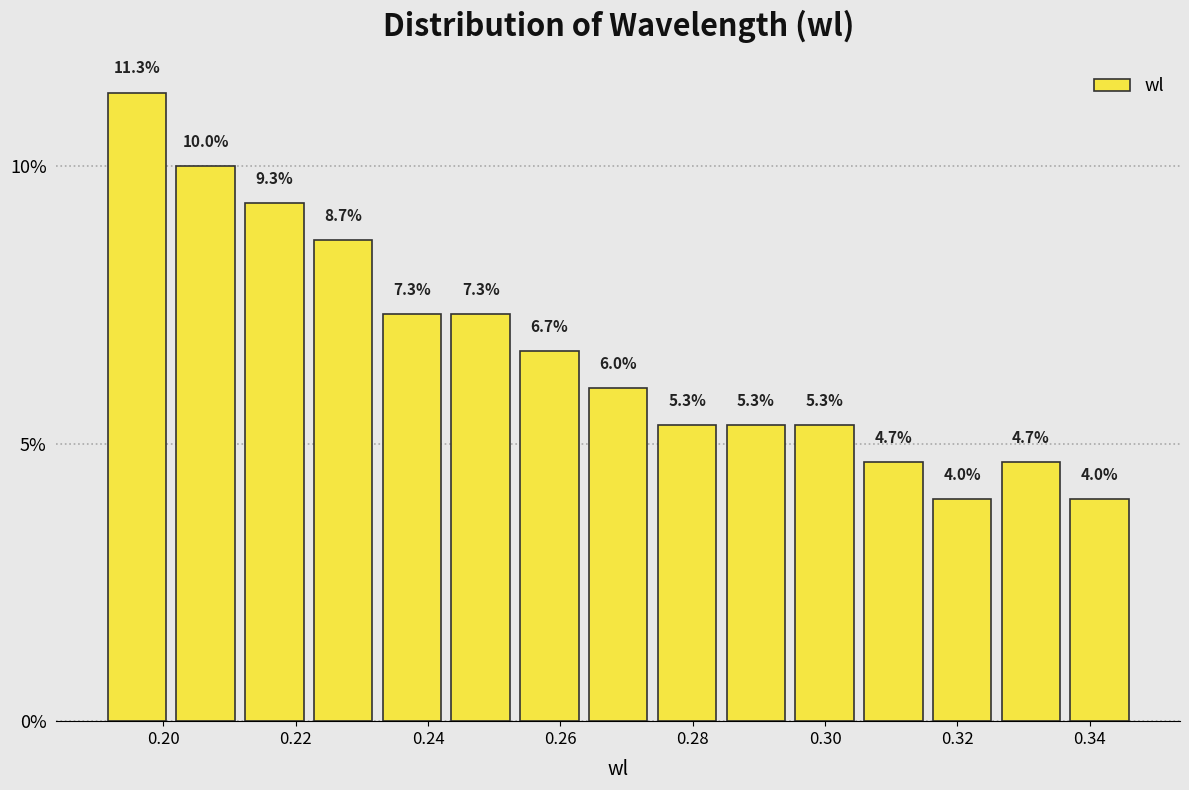

How tall is the bar that spans 0.306 to 0.316 on the x-axis? The bar edges are not printed on the chart, so give them approximately, as read against the axis.

4.7